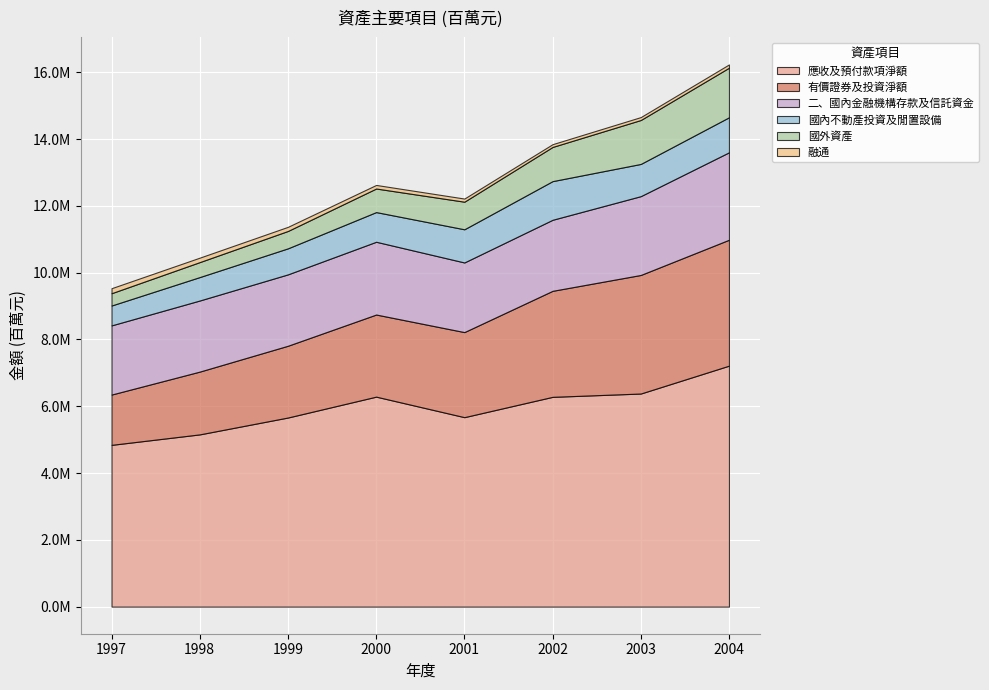

At which label does 國外資產 first exceed 826238?

2002